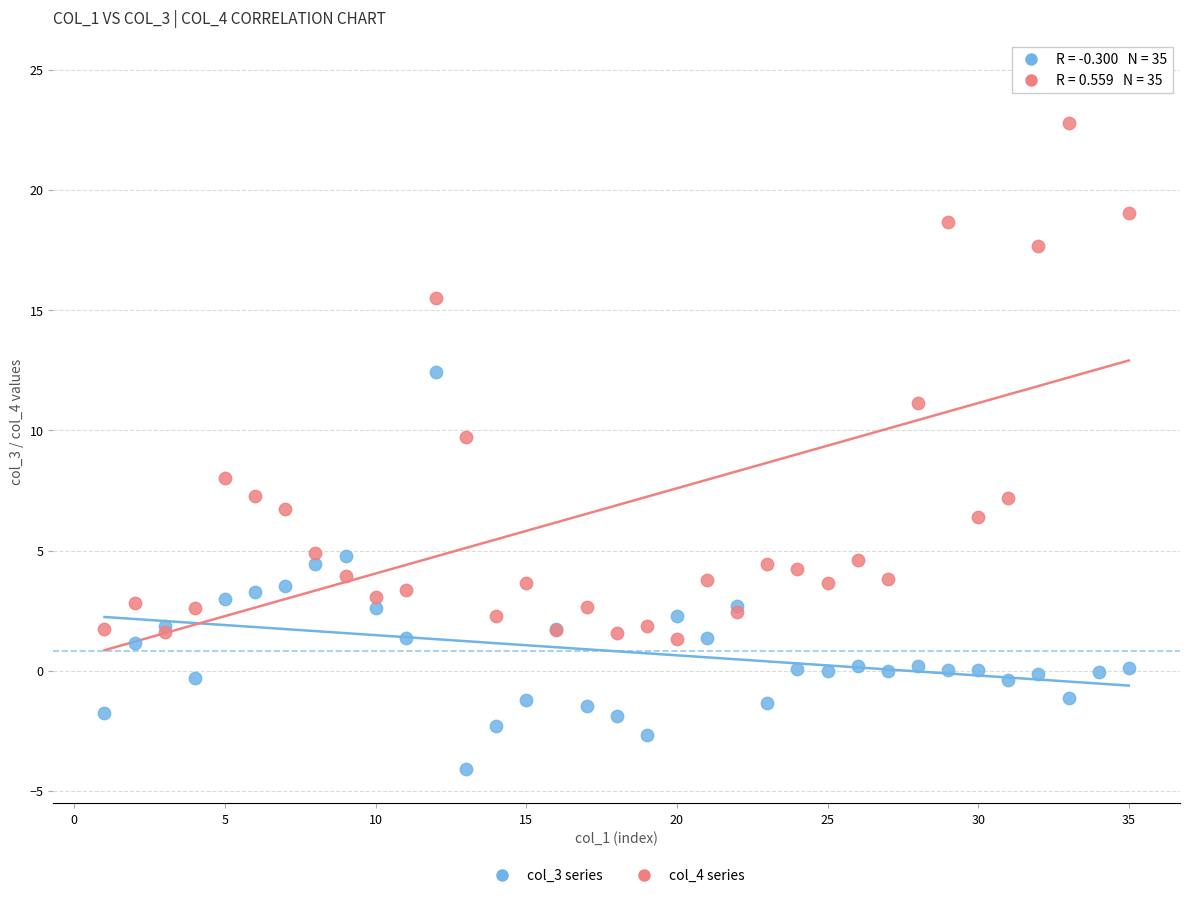

Which series contains the highest Y value?

col_4 series